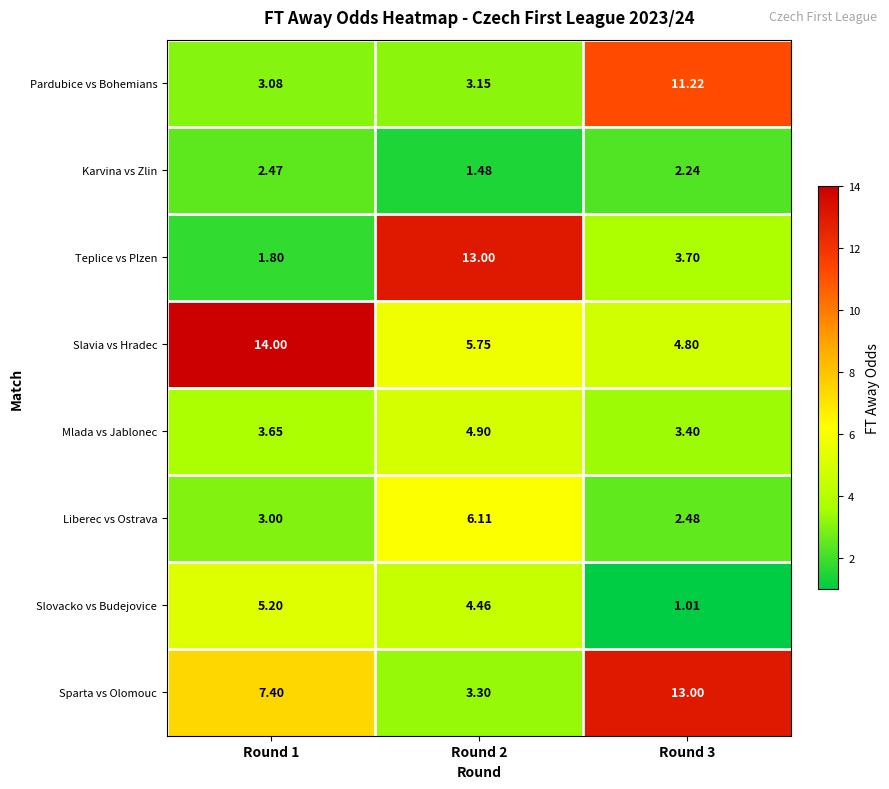

At Round 3, list the series in order from largest to smallest.

Sparta vs Olomouc, Pardubice vs Bohemians, Slavia vs Hradec, Teplice vs Plzen, Mlada vs Jablonec, Liberec vs Ostrava, Karvina vs Zlin, Slovacko vs Budejovice